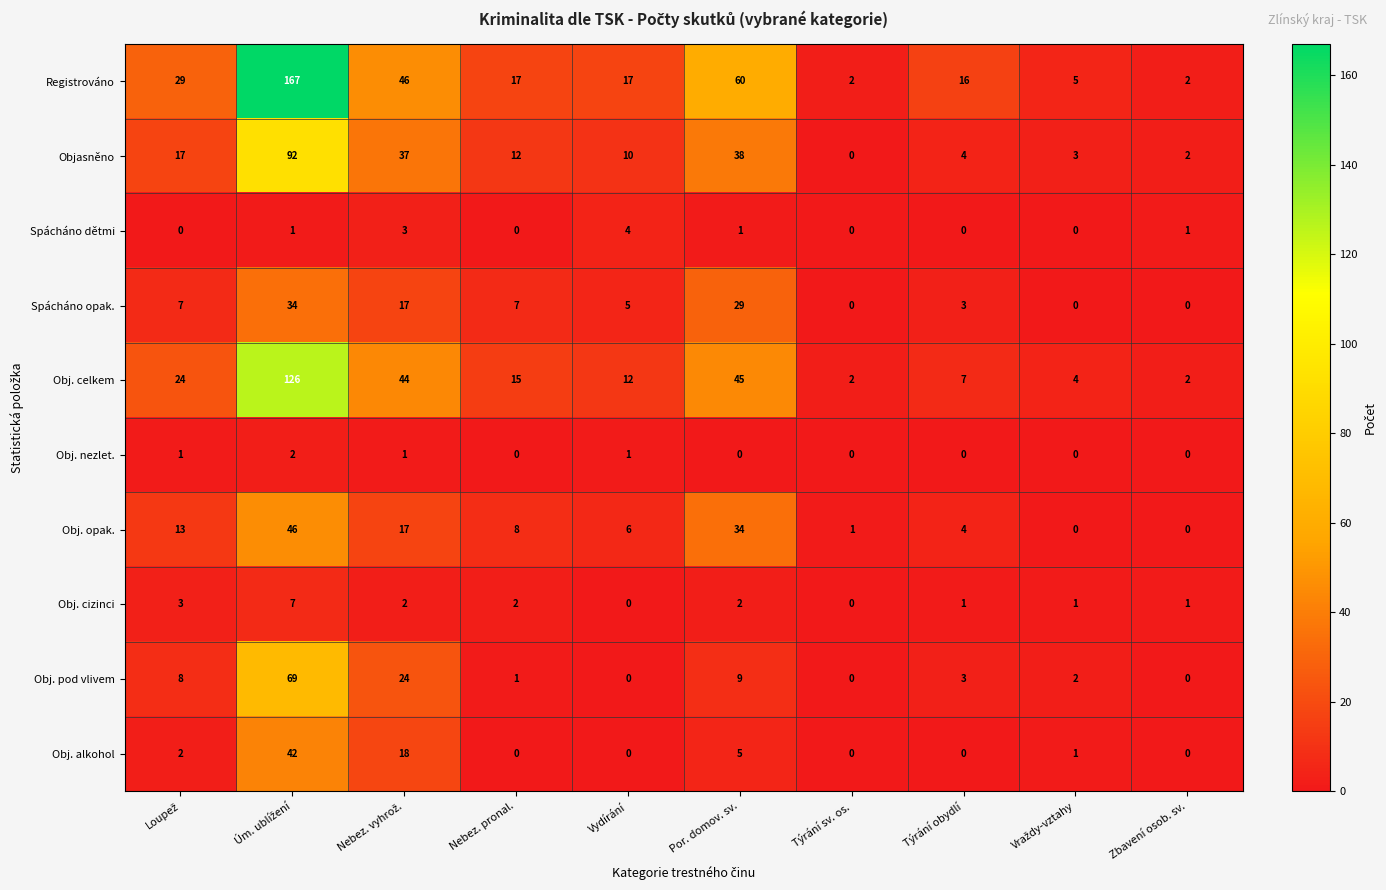

What is the sum of all Spácháno dětmi values?

10